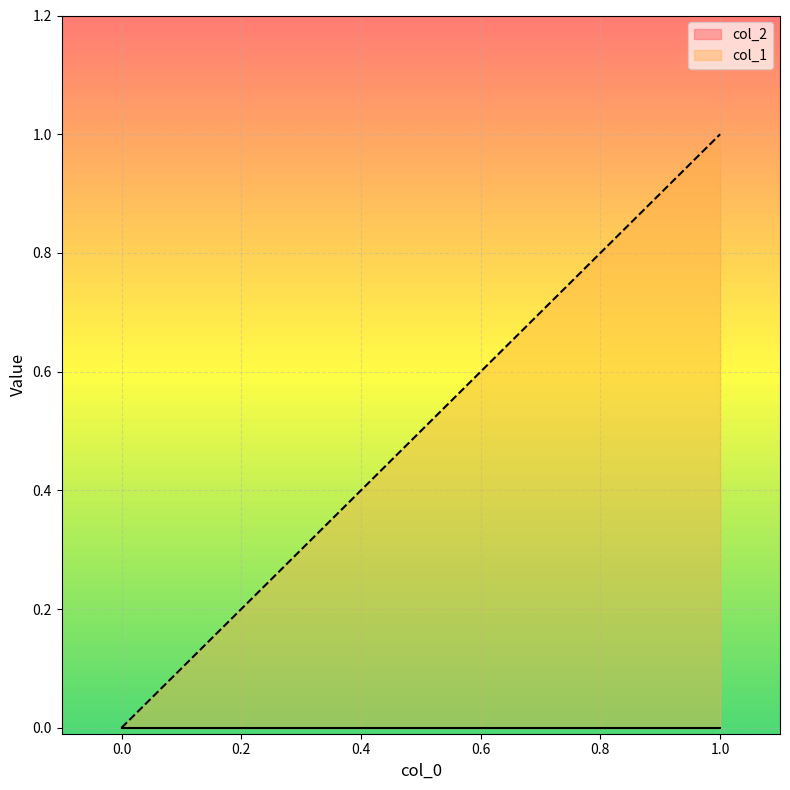

Rank the series by their average value, from highest to lowest.

col_1, col_2